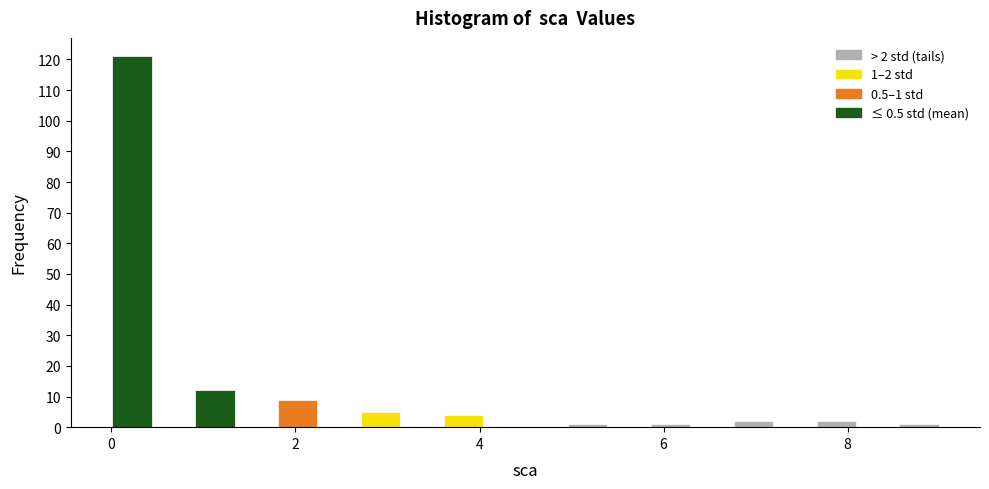

Read against the x-axis, roughly where is the centre of the tallest bar?

0.2